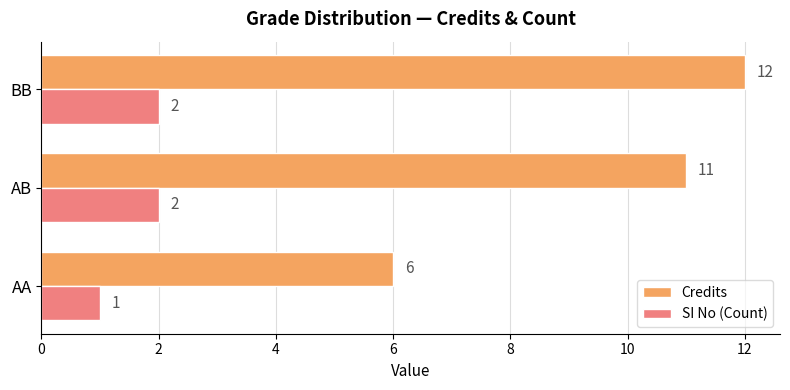

Which series has the largest range (max minus min)?

Credits